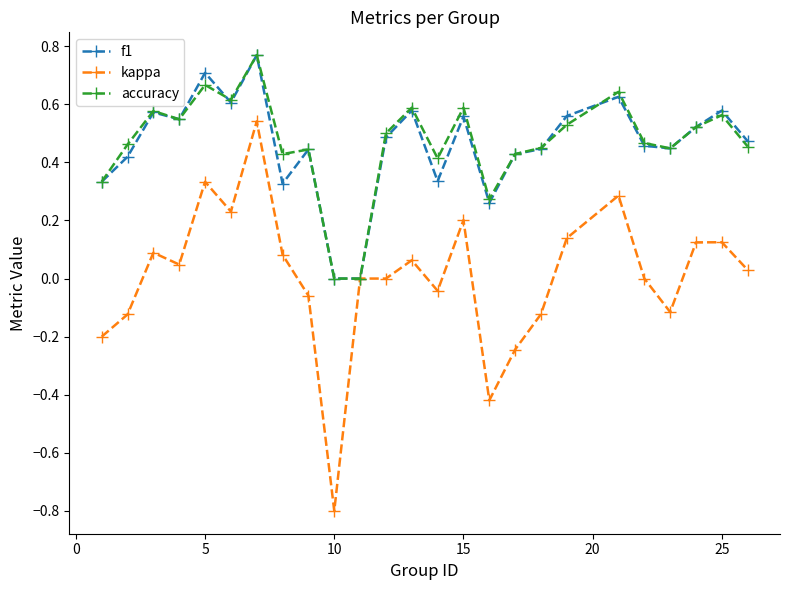

Which series has the widest spread of values?

kappa